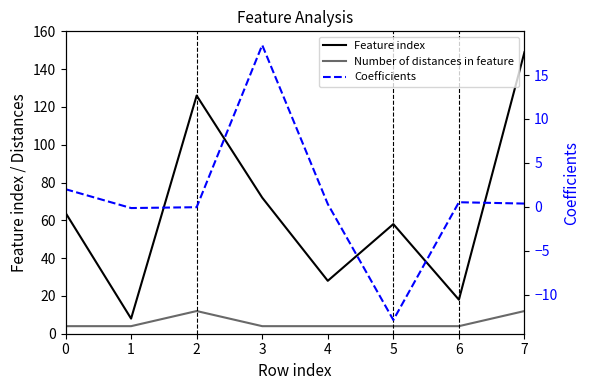

What is the maximum value for Number of distances in feature?

12.0